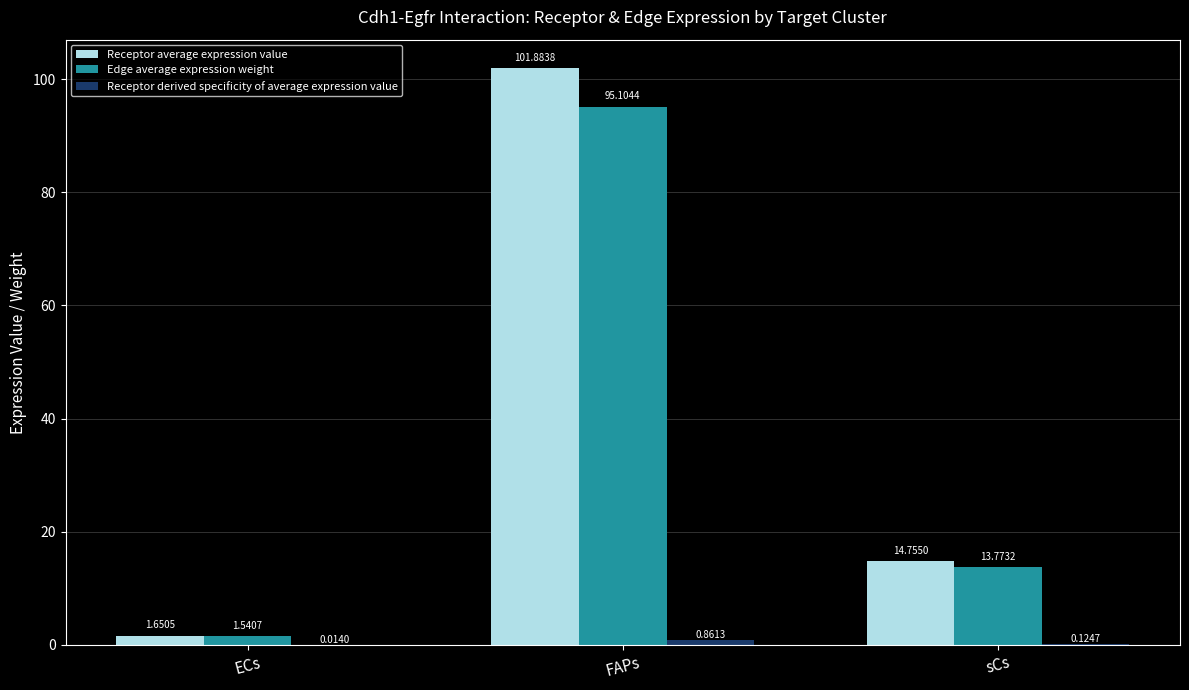

What is the total value across all series at sCs?

28.7